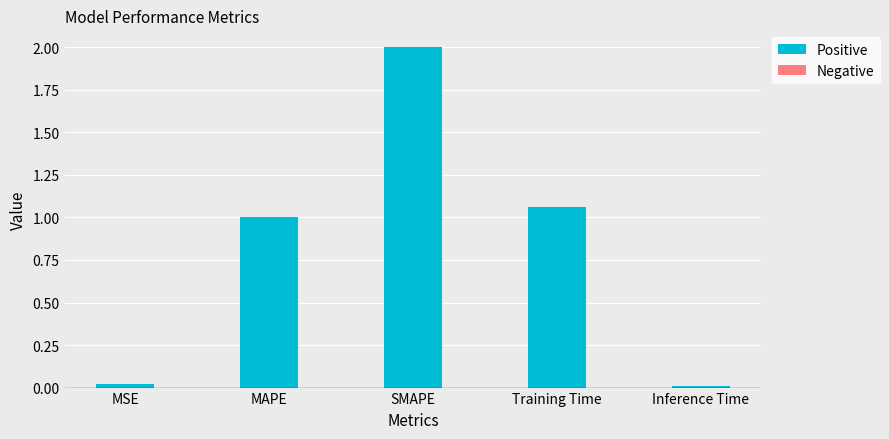

What is the maximum value shown in the chart?

2.0